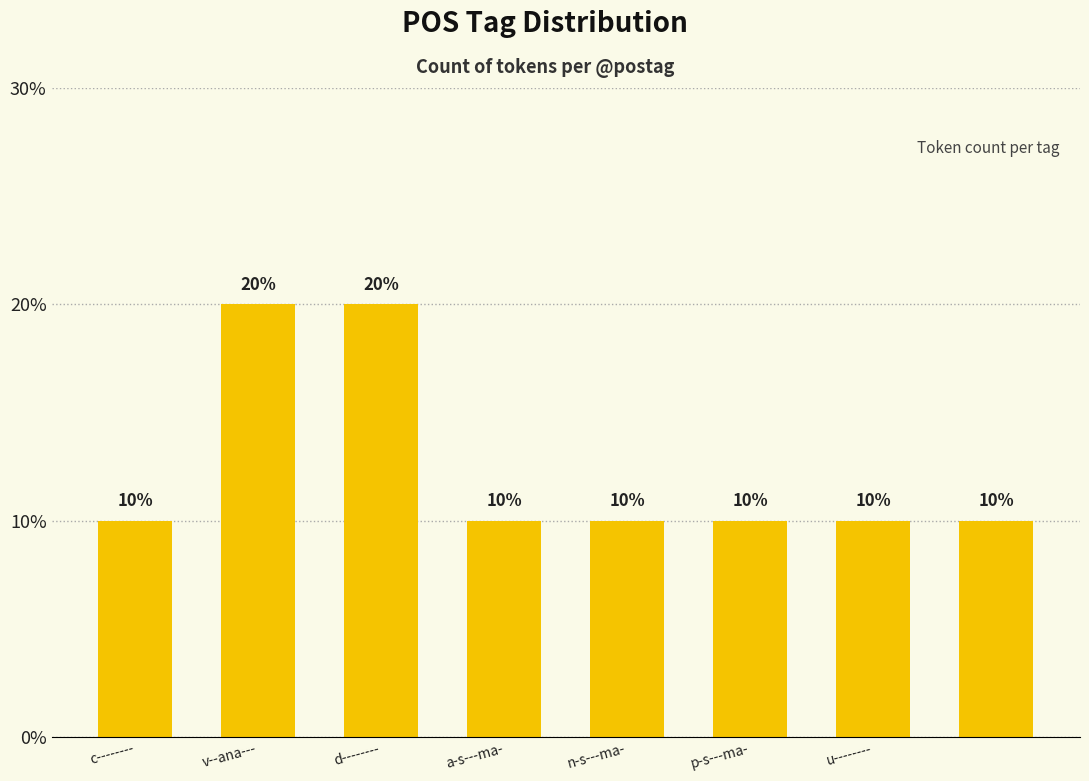

What is the value of the 2nd bar from the left?

20